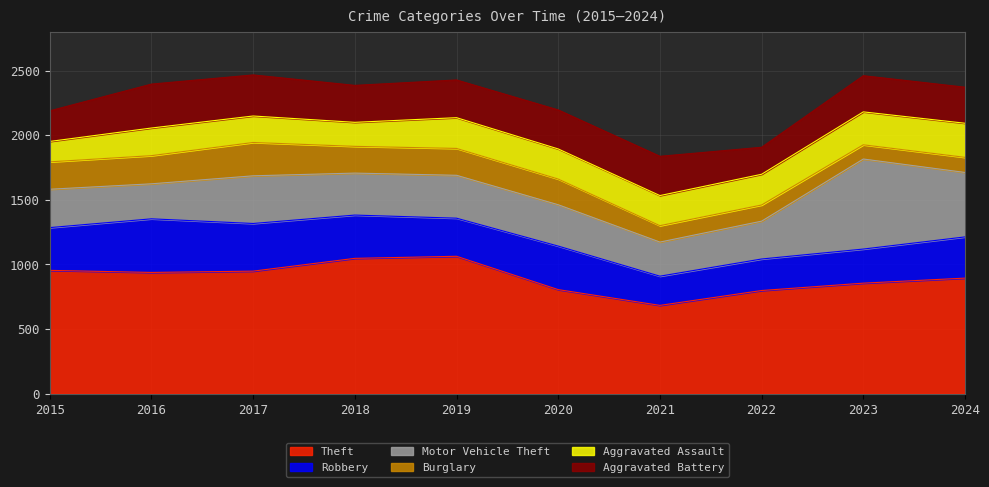

At 2022, list the series in order from smallest to largest.

Burglary, Aggravated Battery, Aggravated Assault, Robbery, Motor Vehicle Theft, Theft